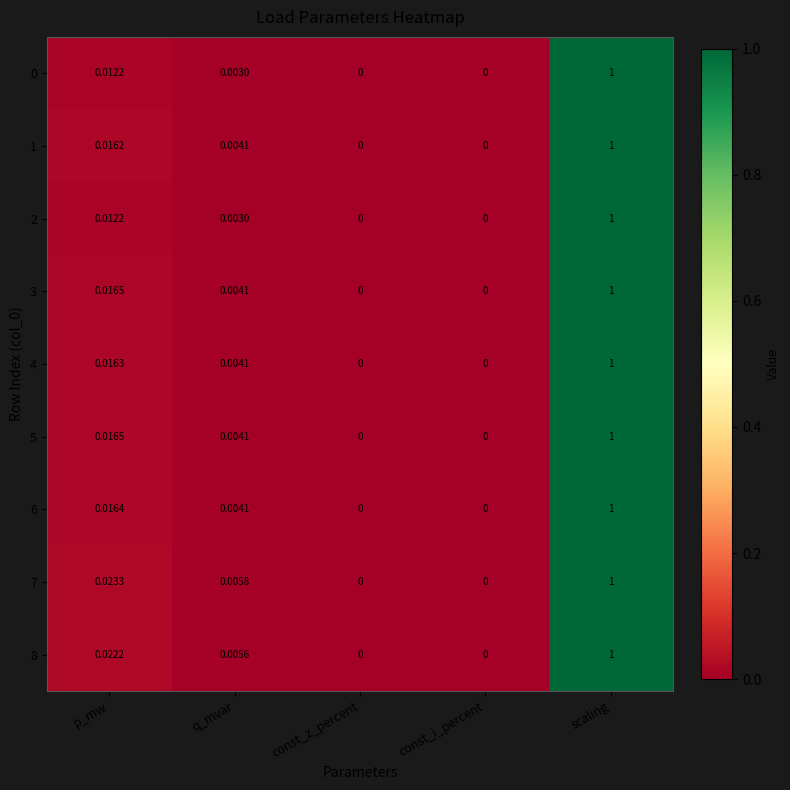

How many positive values does the 0 series have?

3